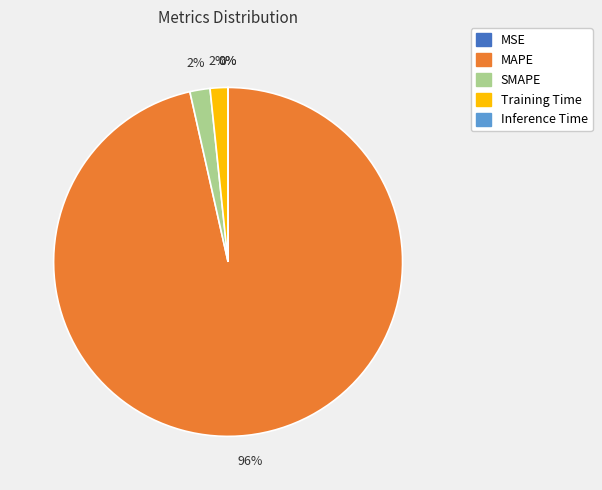

To the nearest percent, what is the difference between the largest and smallest slice percentages?

96%